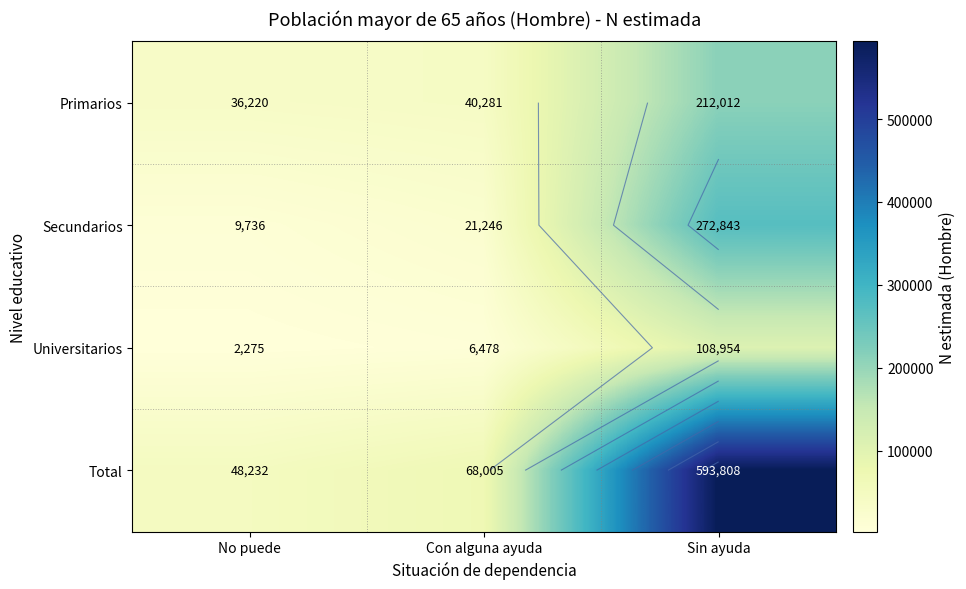

At which category is the sum across all series the highest?

Sin ayuda